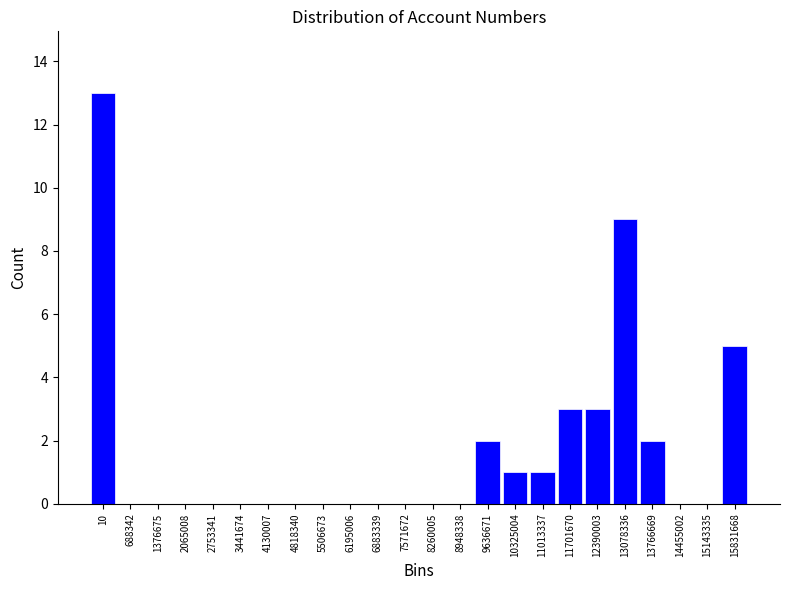

Reading left to right, list all the values displayed in this chart.

10=13	688342=0	1376675=0	2065008=0	2753341=0	3441674=0	4130007=0	4818340=0	5506673=0	6195006=0	6883339=0	7571672=0	8260005=0	8948338=0	9636671=2	10325004=1	11013337=1	11701670=3	12390003=3	13078336=9	13766669=2	14455002=0	15143335=0	15831668=5